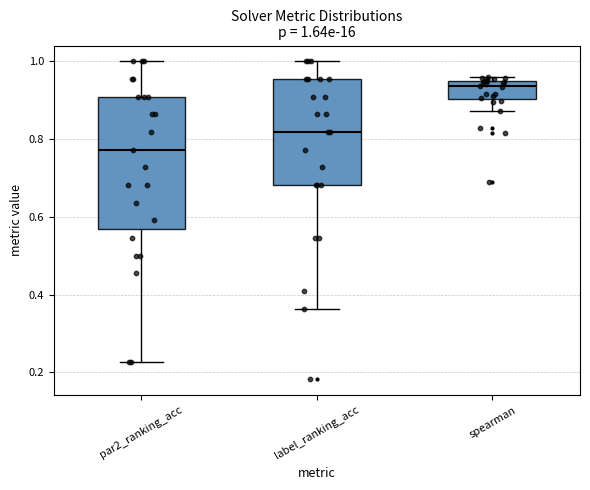

Which box's median line is the highest?

spearman